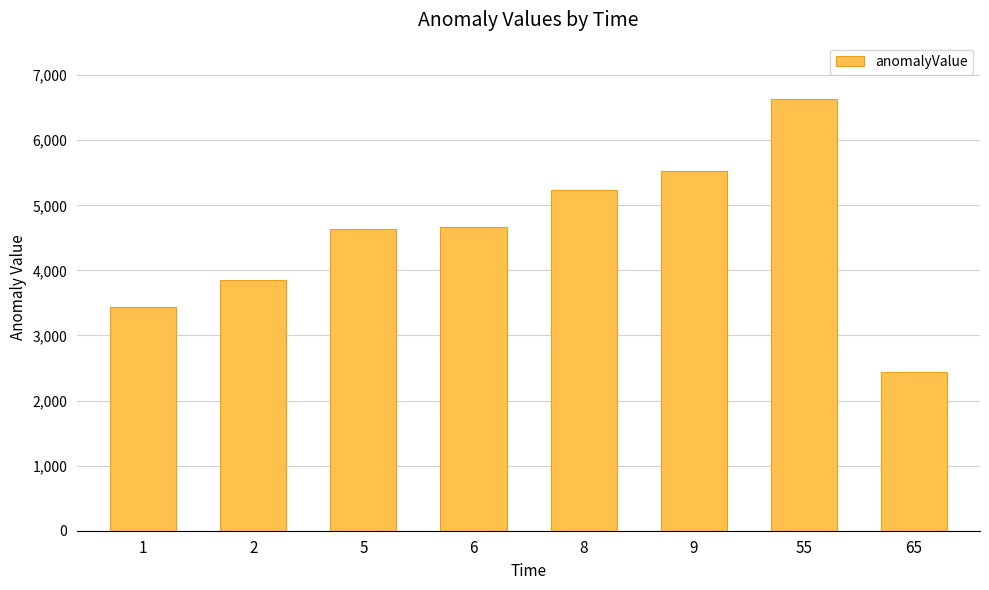

The chart shows a value of 3443.9 at 1. True or false?

True